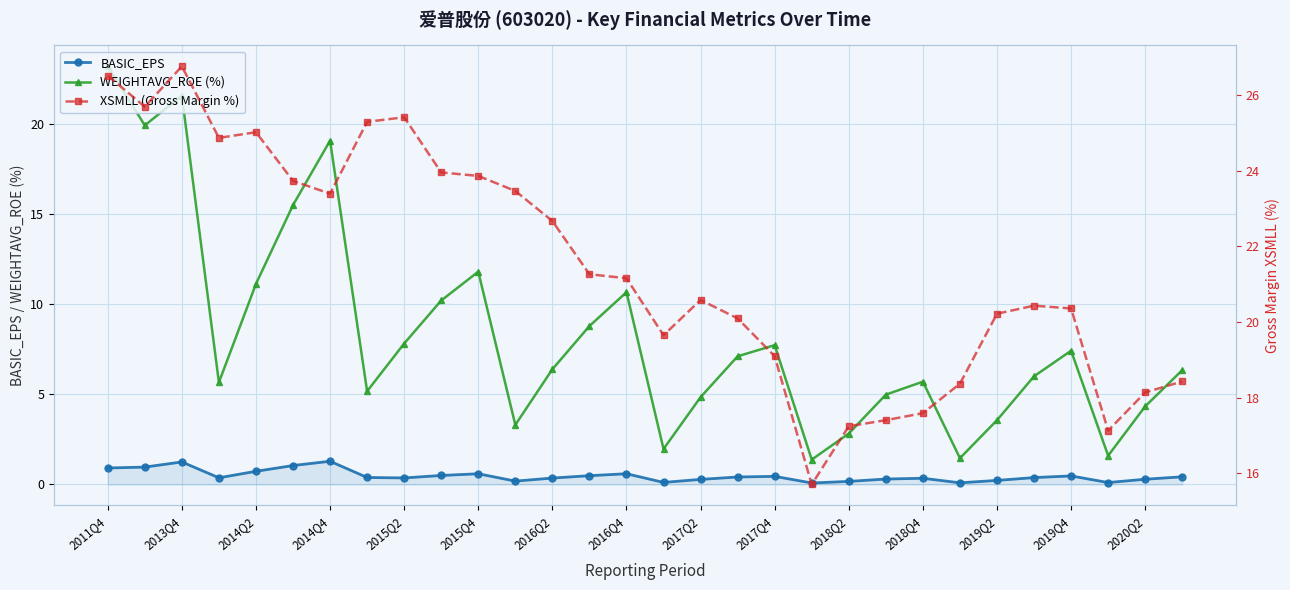

How many lines are shown in the chart?

3